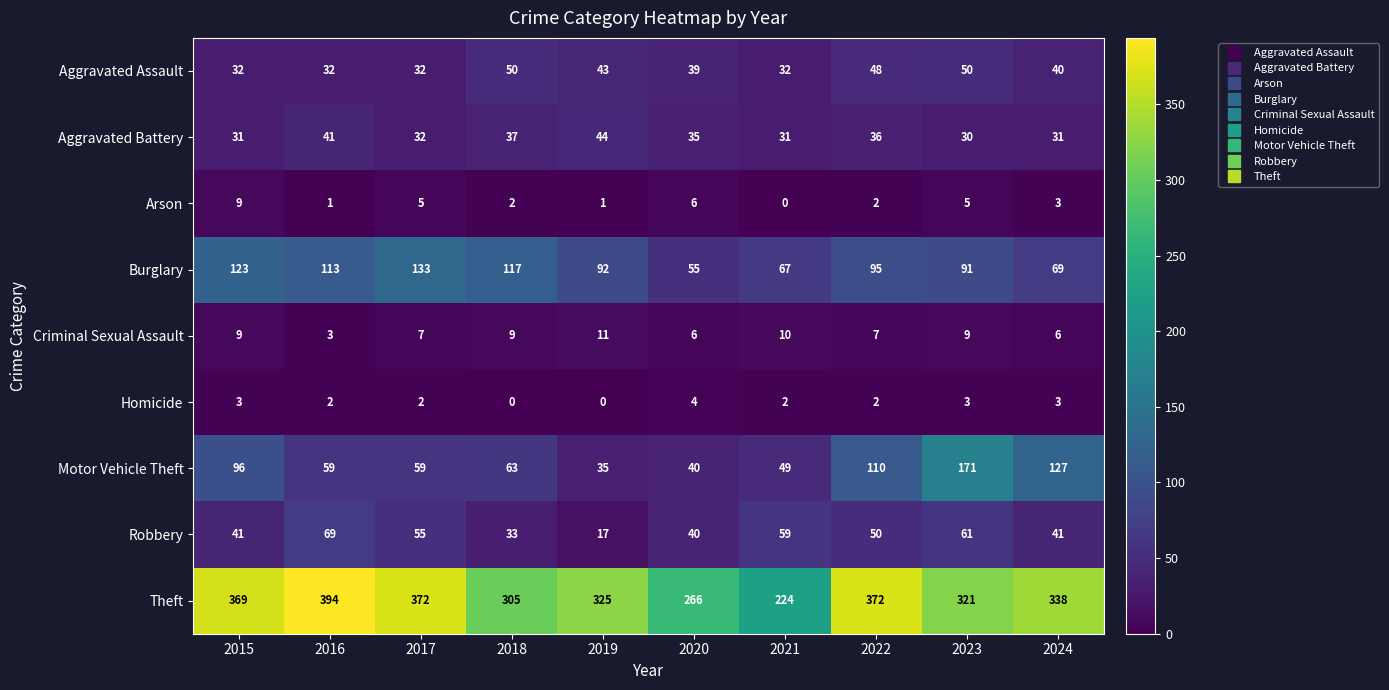

How many data points does each series have?

10